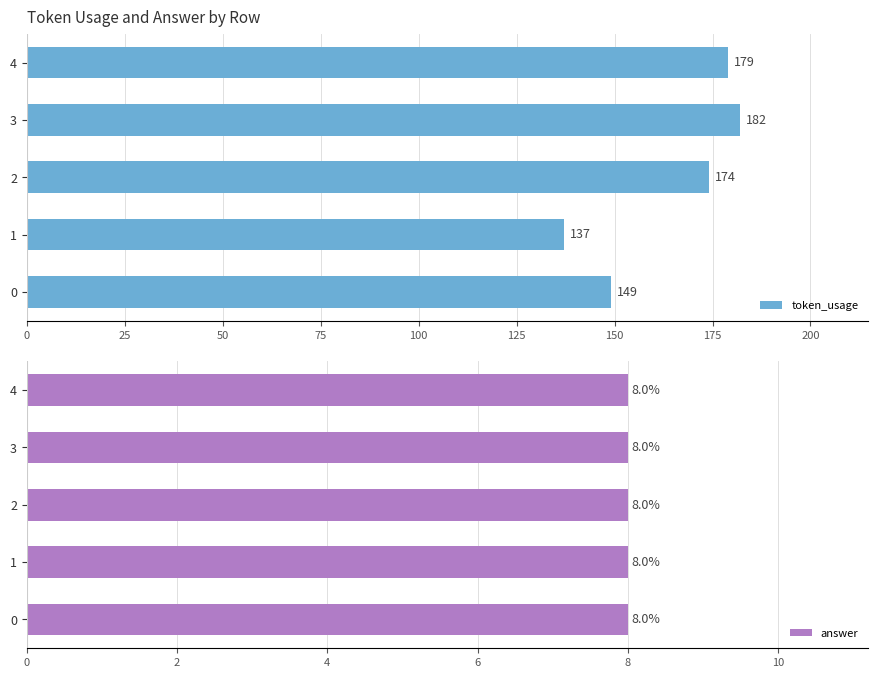

The token_usage series shows 221 at 1. True or false?

False